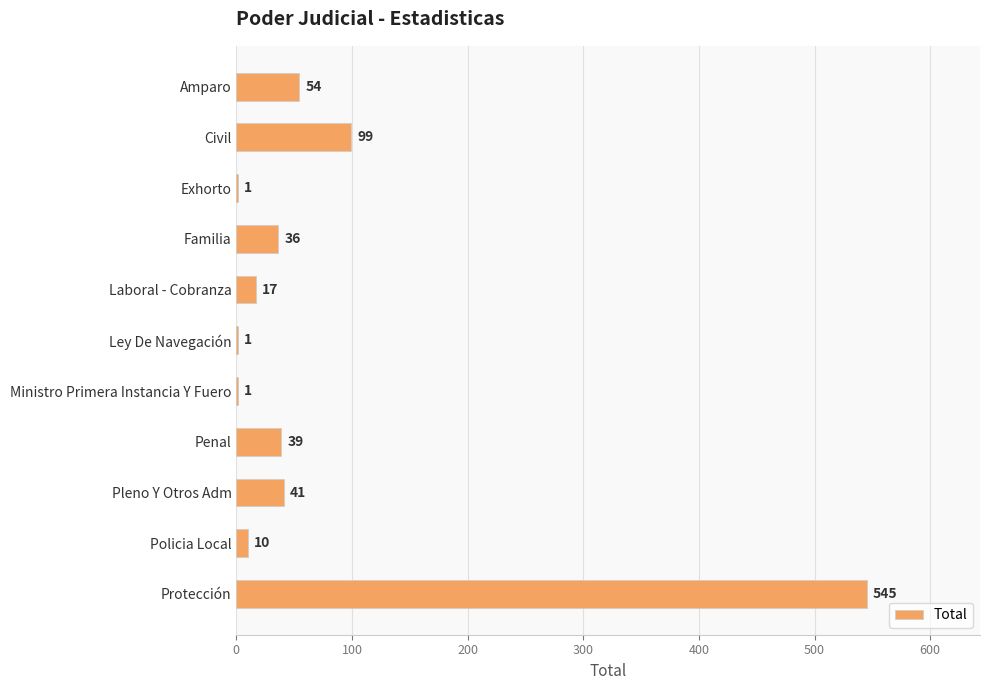

Are the bars grouped side by side (vs. stacked)?

No